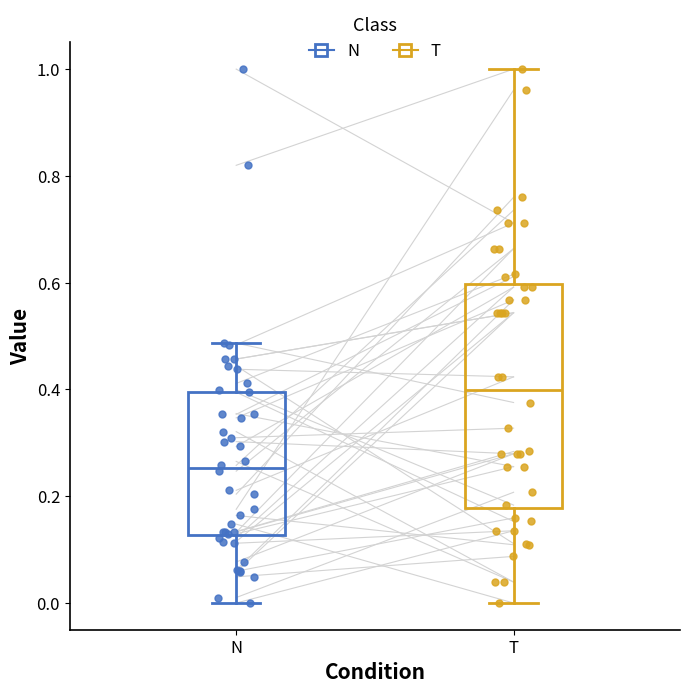

Reading left to right, read every box against the y-axis: the position of its median line, the range the box covers, and the ends of its whiskers. The values are not printed on the chart, so give them approximately, as read against the axis.

N: median 0.26, box 0.12 to 0.40, whiskers 0.00 to 0.48
T: median 0.40, box 0.18 to 0.60, whiskers 0.00 to 1.00